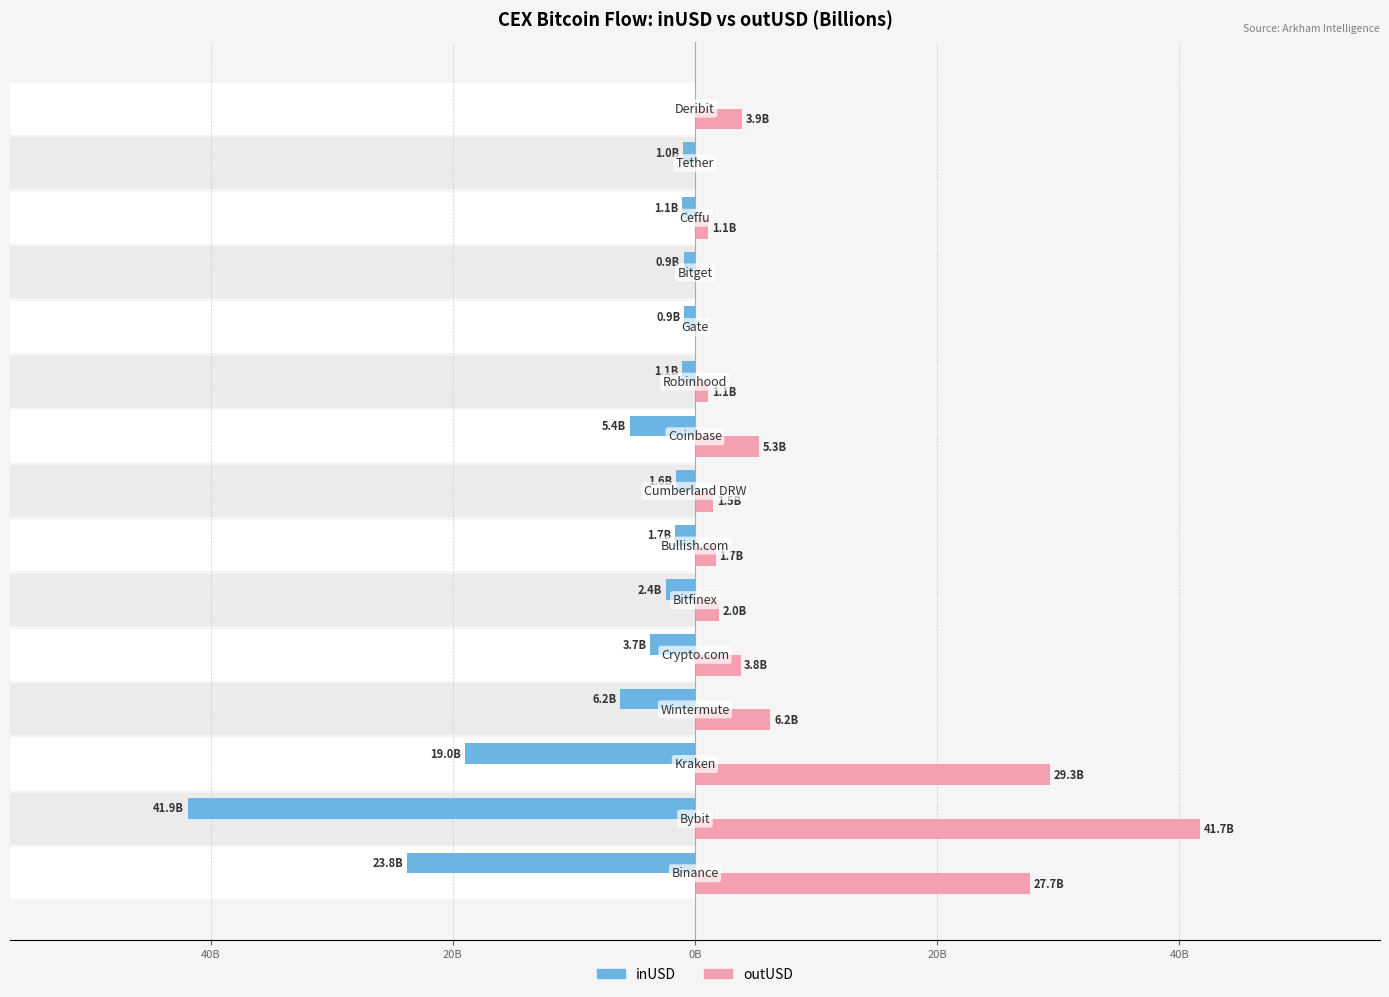

Reading left to right, transcribe all the data shown in this chart.

inUSD: -23.8	-41.9	-19.0	-6.2	-3.7	-2.4	-1.7	-1.6	-5.4	-1.1	-0.9	-0.9	-1.1	-1.0	0.0
outUSD: 27.7	41.7	29.3	6.2	3.8	2.0	1.7	1.5	5.3	1.1	0.0	0.0	1.1	0.0	3.9